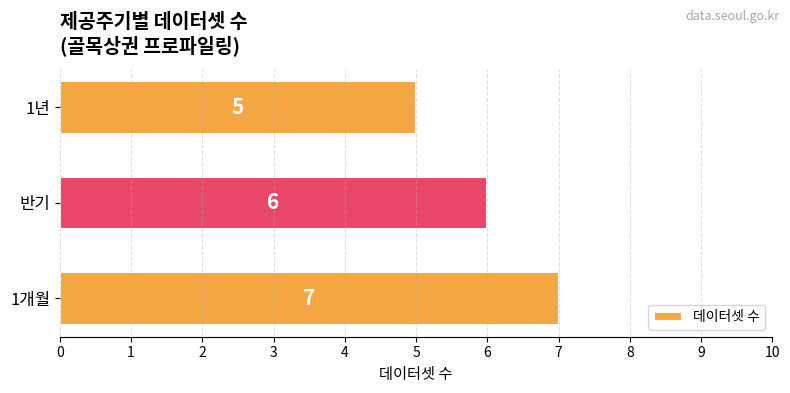

Are the bars horizontal?

Yes